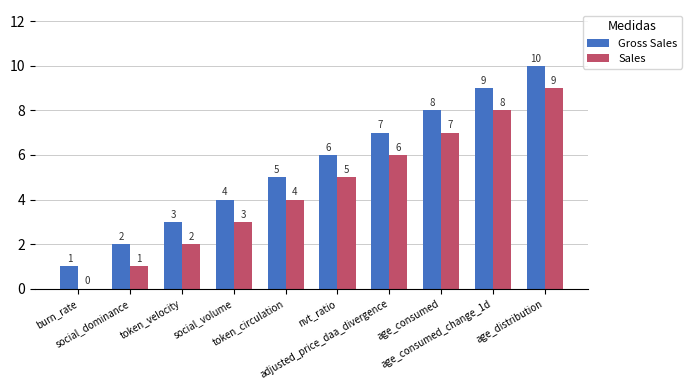

Is it true that Sales equals 8 at age_consumed_change_1d?

True